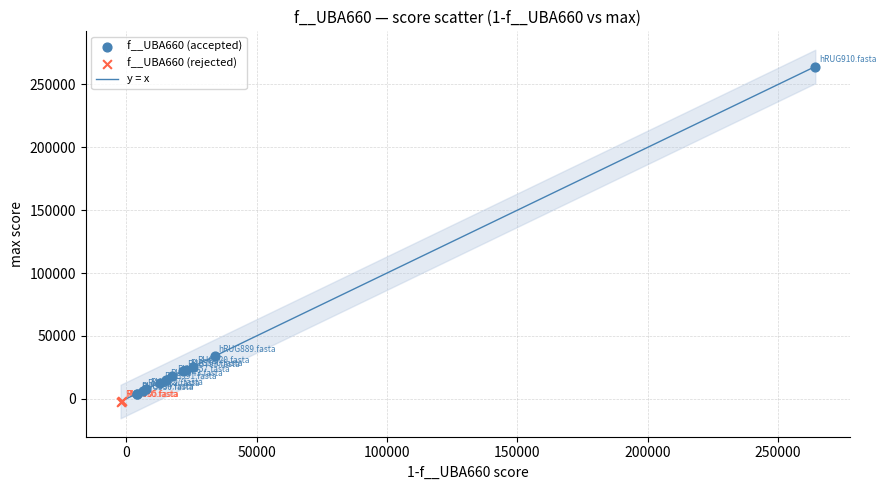

Which series has the widest spread of Y values?

f__UBA660 (accepted)